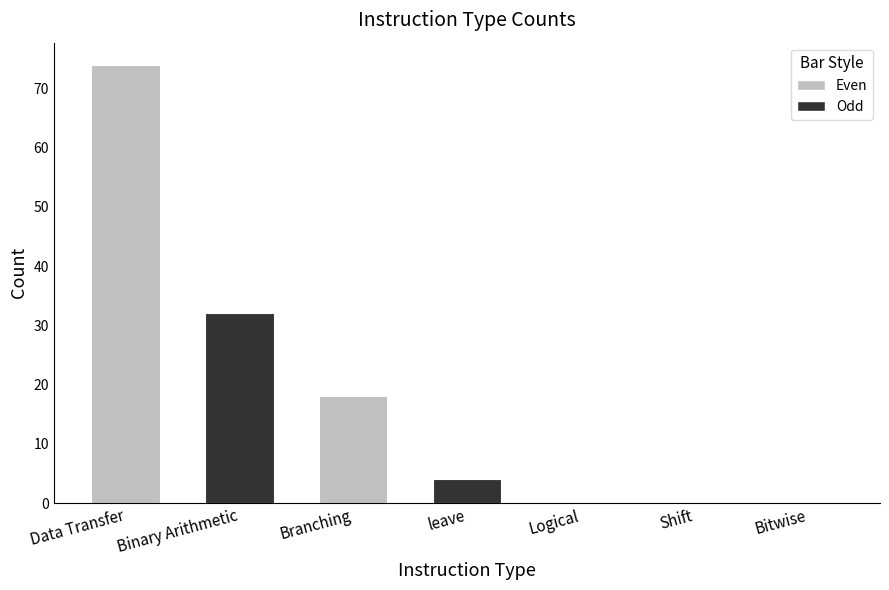

Reading left to right, extract all data points from this chart.

74	32	18	4	0	0	0